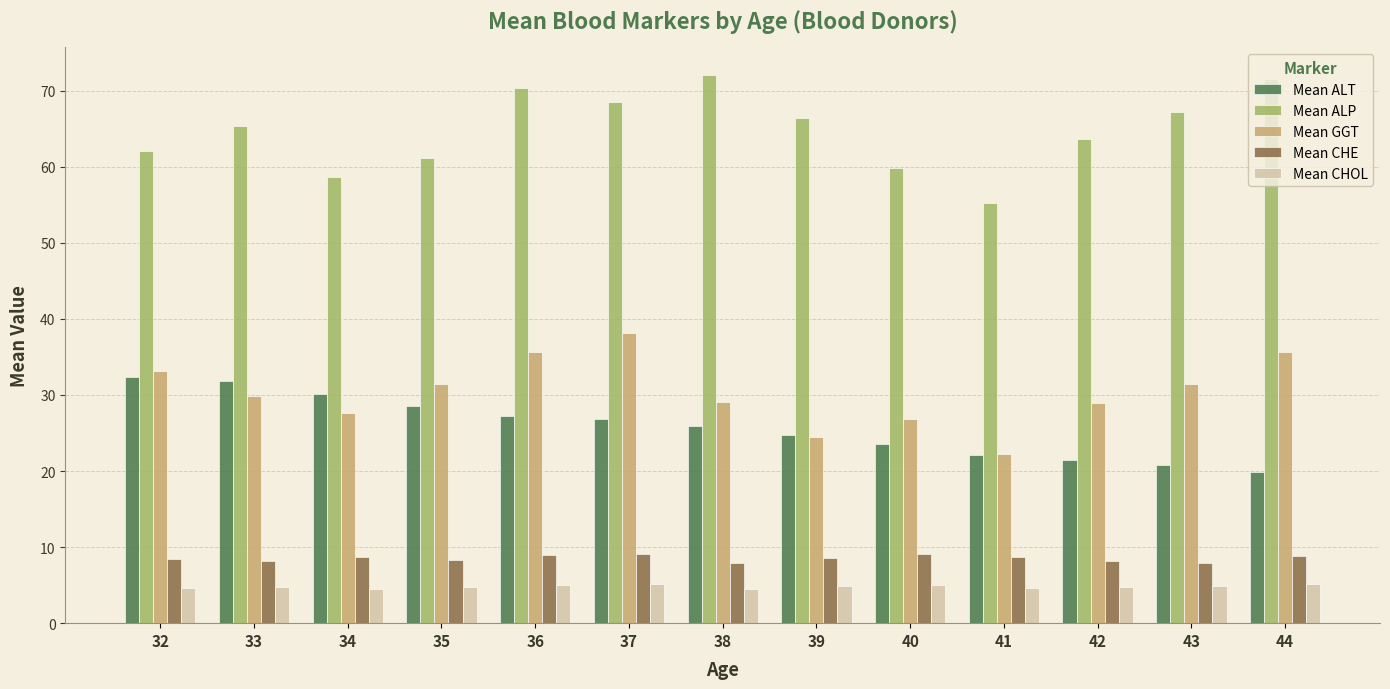

What is the difference between the maximum and minimum values in the Mean CHE series?

1.2